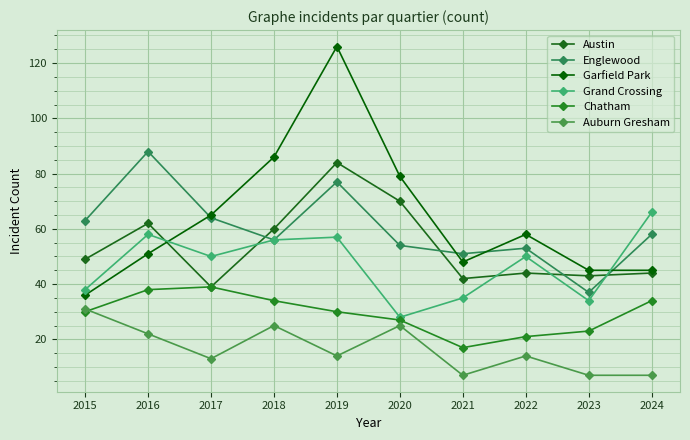

What is the spread (max minus min) of values at 2024?

59